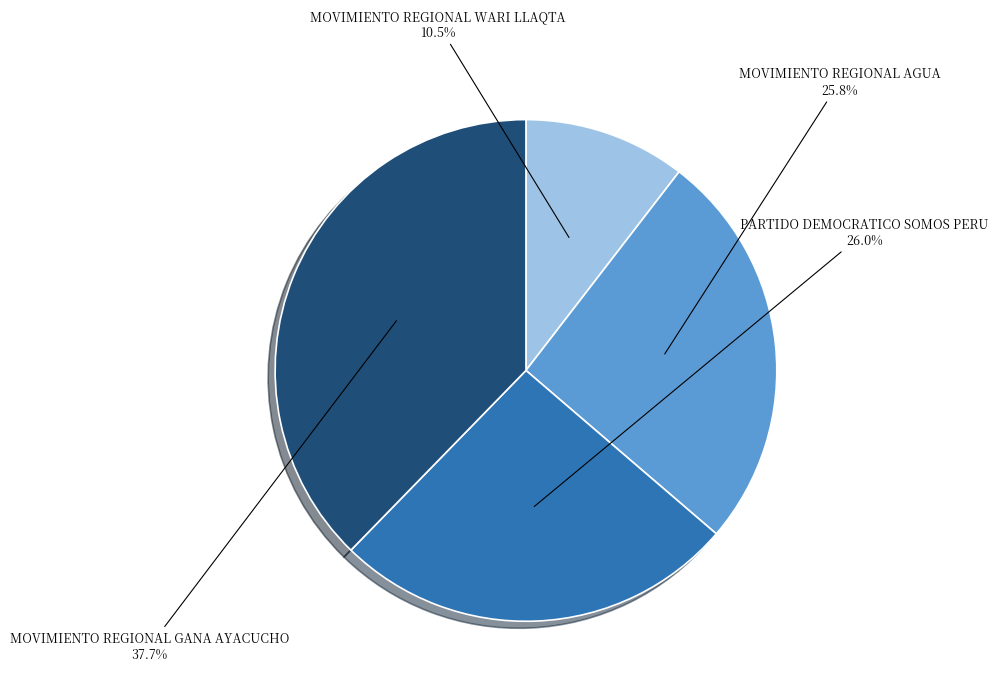

Is there any slice that represents more than half of the pie?

No